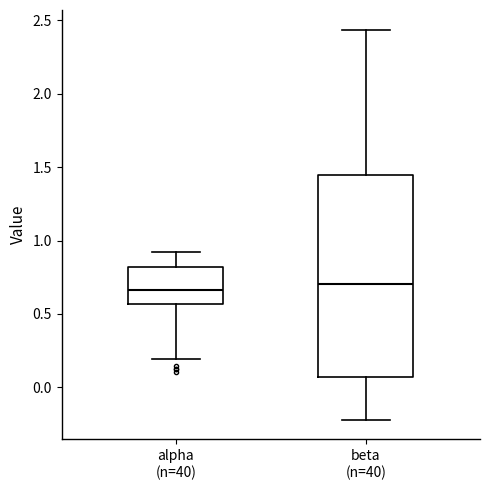

Reading left to right, transcribe this box plot: for each box, give where its median line is, the range the box spans, and where its two whiskers end, as read against the y-axis. The values are not printed on the chart, so give them approximately, as read against the axis.

alpha (n=40): median 0.65, box 0.55 to 0.80, whiskers 0.20 to 0.90
beta (n=40): median 0.70, box 0.05 to 1.45, whiskers -0.20 to 2.45